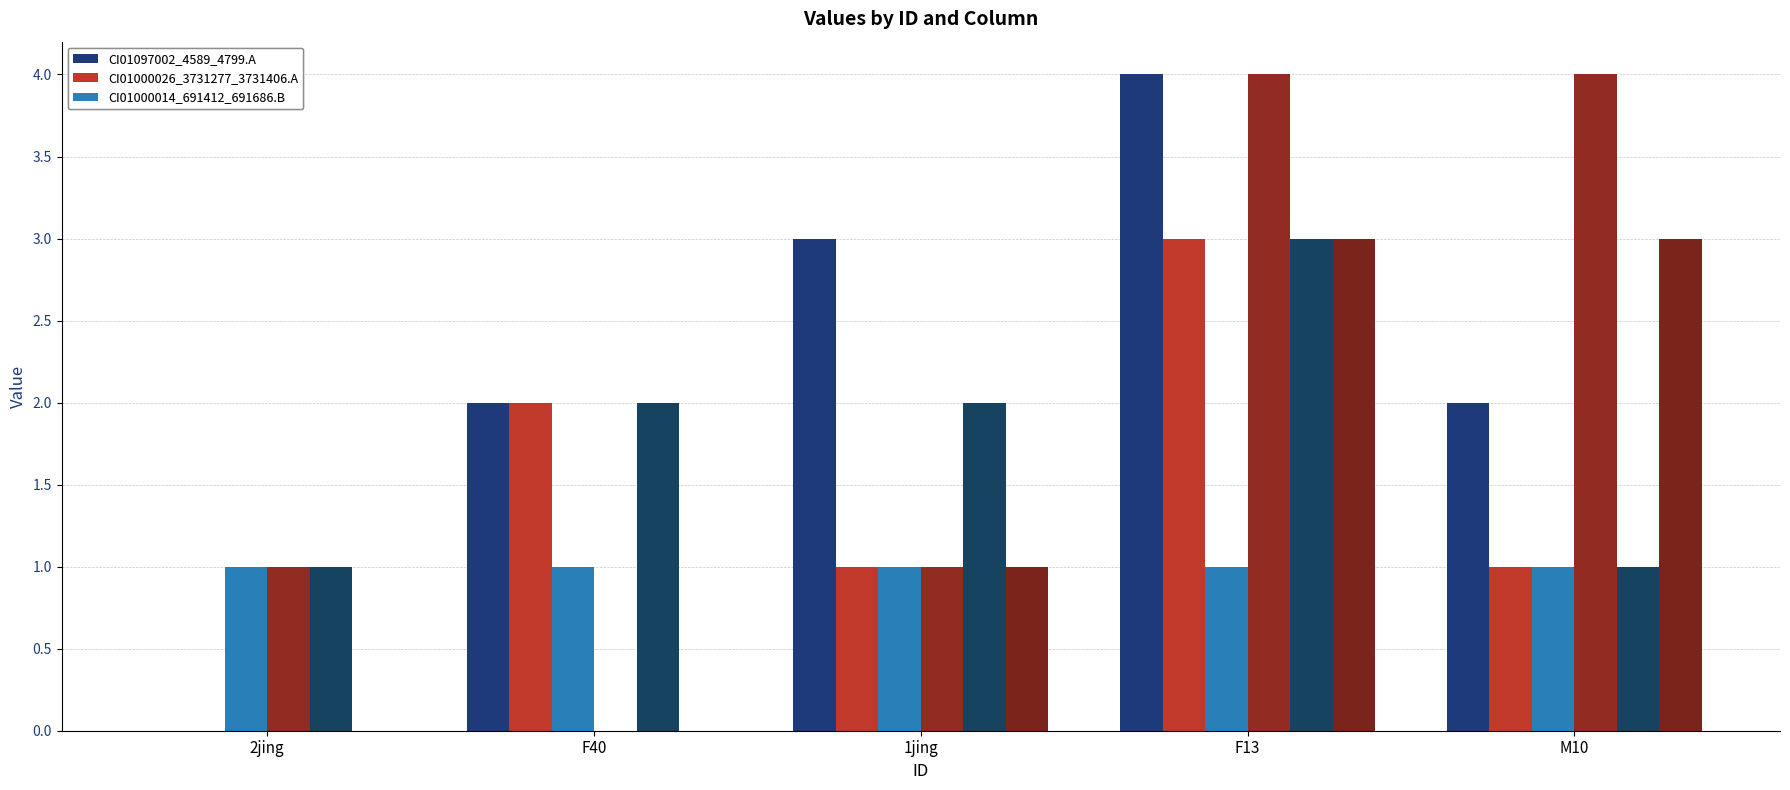

Does the chart contain stacked bars?

No